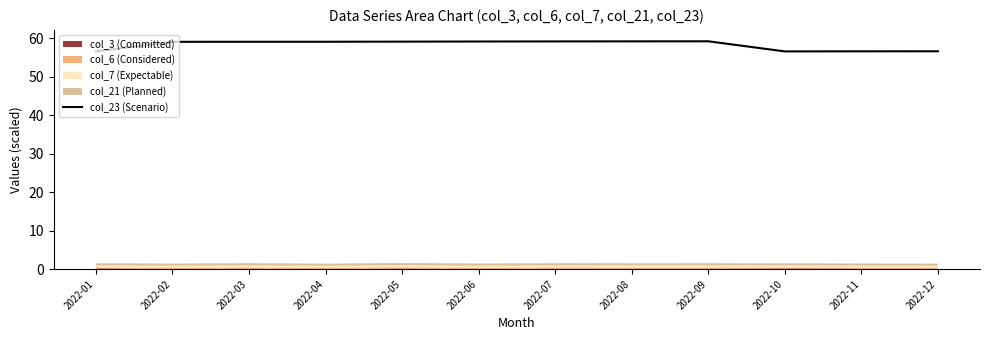

What is the value of the 11th point from the left?

56.6